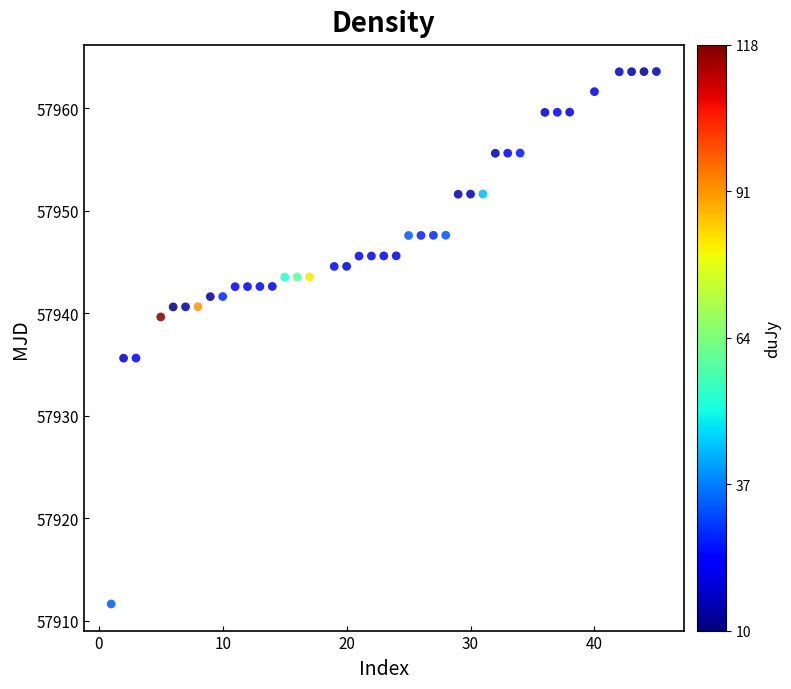

What is the range of X values (max minus min)?

44.0